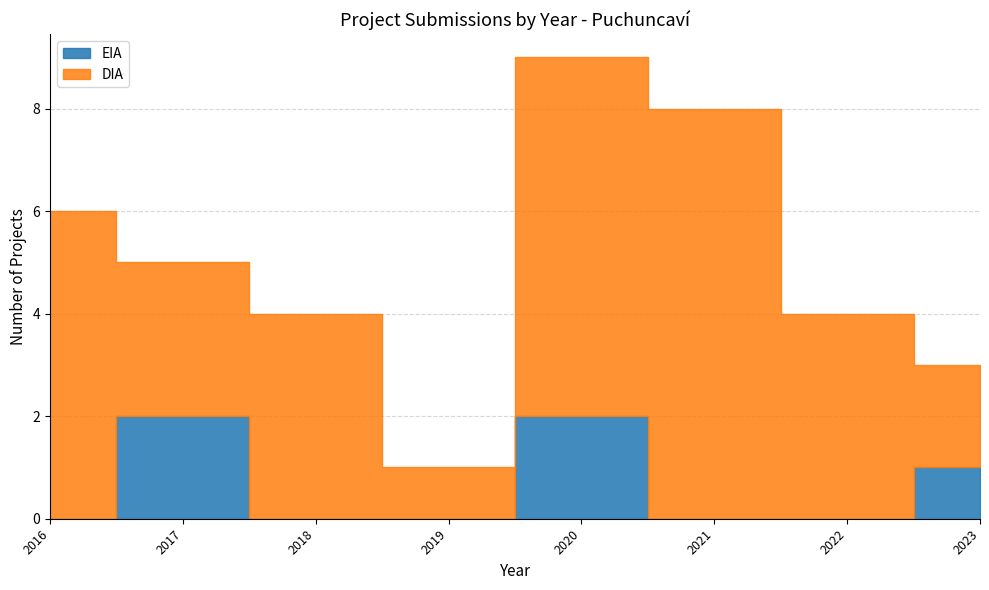

What is the average value of the EIA Count series?

1